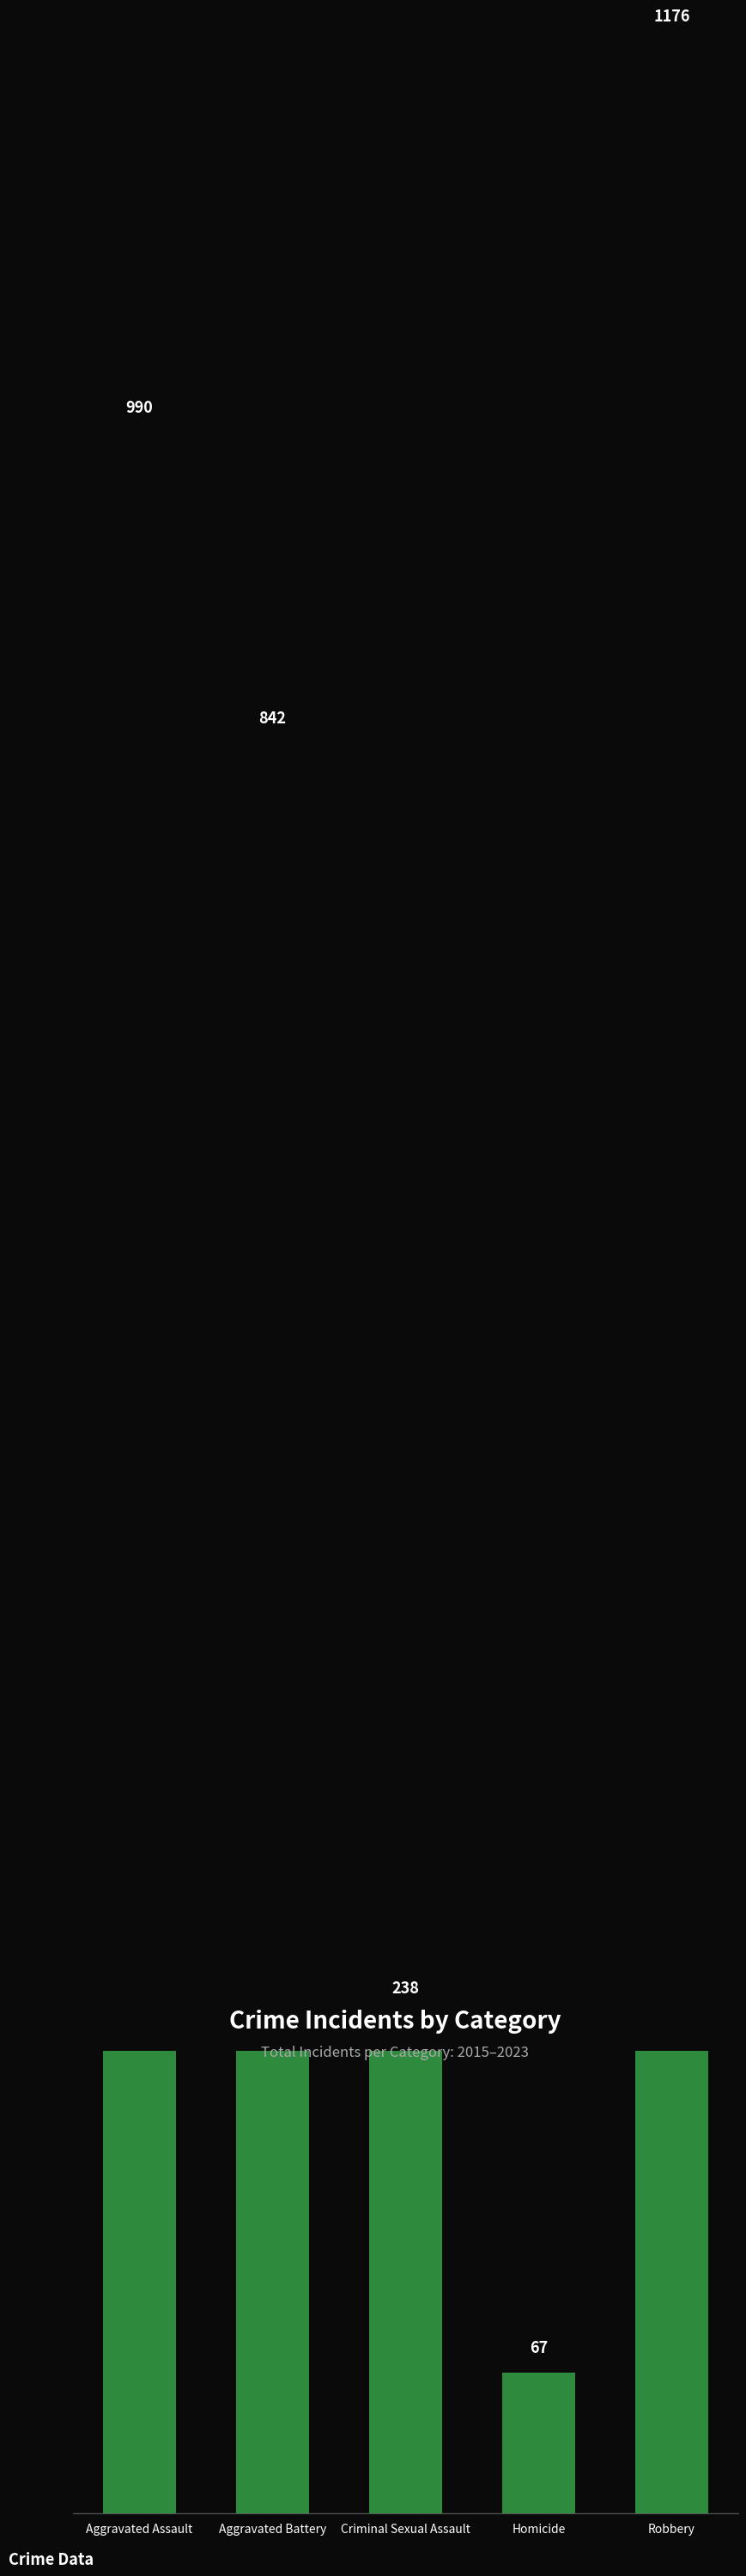

List the labels in order of value, smallest first.

Homicide, Criminal Sexual Assault, Aggravated Battery, Aggravated Assault, Robbery